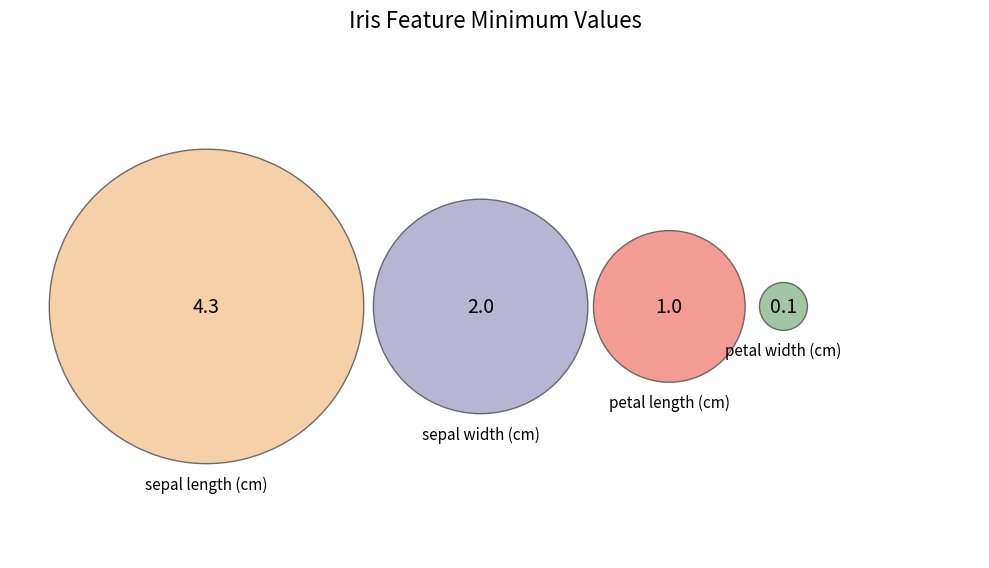

Combined, what portion of the pie is petal length (cm) and petal width (cm)?

14.9%